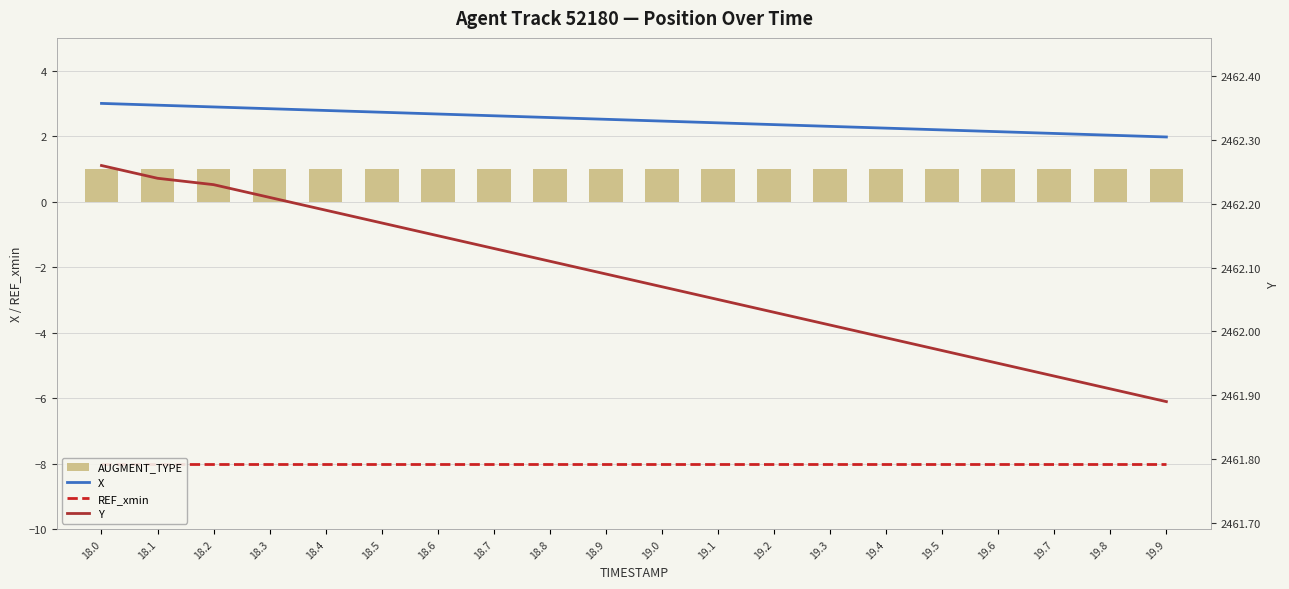

Reading right to left, extract all data points from this chart.

X: 19.9=2.0	19.8=2.0	19.7=2.1	19.6=2.1	19.5=2.2	19.4=2.2	19.3=2.3	19.2=2.4	19.1=2.4	19.0=2.5	18.9=2.5	18.8=2.6	18.7=2.6	18.6=2.7	18.5=2.7	18.4=2.8	18.3=2.8	18.2=2.9	18.1=2.9	18.0=3.0
REF_xmin: 19.9=-8.0	19.8=-8.0	19.7=-8.0	19.6=-8.0	19.5=-8.0	19.4=-8.0	19.3=-8.0	19.2=-8.0	19.1=-8.0	19.0=-8.0	18.9=-8.0	18.8=-8.0	18.7=-8.0	18.6=-8.0	18.5=-8.0	18.4=-8.0	18.3=-8.0	18.2=-8.0	18.1=-8.0	18.0=-8.0
AUGMENT_TYPE: 19.9=1.0	19.8=1.0	19.7=1.0	19.6=1.0	19.5=1.0	19.4=1.0	19.3=1.0	19.2=1.0	19.1=1.0	19.0=1.0	18.9=1.0	18.8=1.0	18.7=1.0	18.6=1.0	18.5=1.0	18.4=1.0	18.3=1.0	18.2=1.0	18.1=1.0	18.0=1.0
Y: 19.9=2461.9	19.8=2461.9	19.7=2461.9	19.6=2461.9	19.5=2462.0	19.4=2462.0	19.3=2462.0	19.2=2462.0	19.1=2462.1	19.0=2462.1	18.9=2462.1	18.8=2462.1	18.7=2462.1	18.6=2462.2	18.5=2462.2	18.4=2462.2	18.3=2462.2	18.2=2462.2	18.1=2462.2	18.0=2462.3